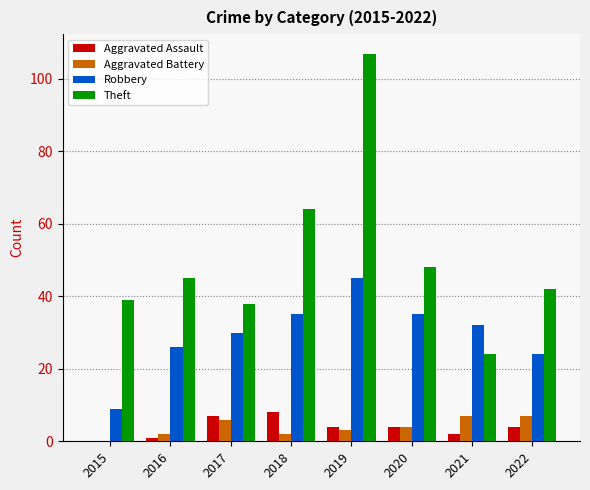

Where is Aggravated Battery nearest to the value 3?

2019